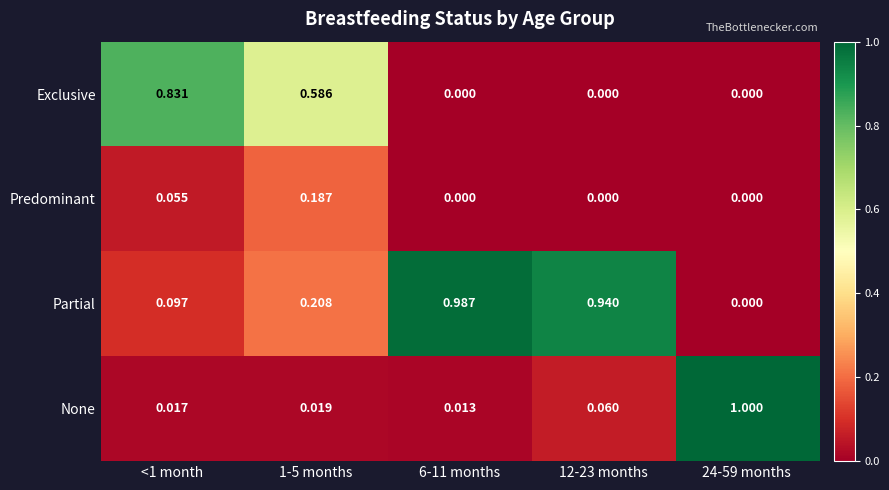

Between <1 month and 1-5 months, which series saw the biggest shift?

Exclusive